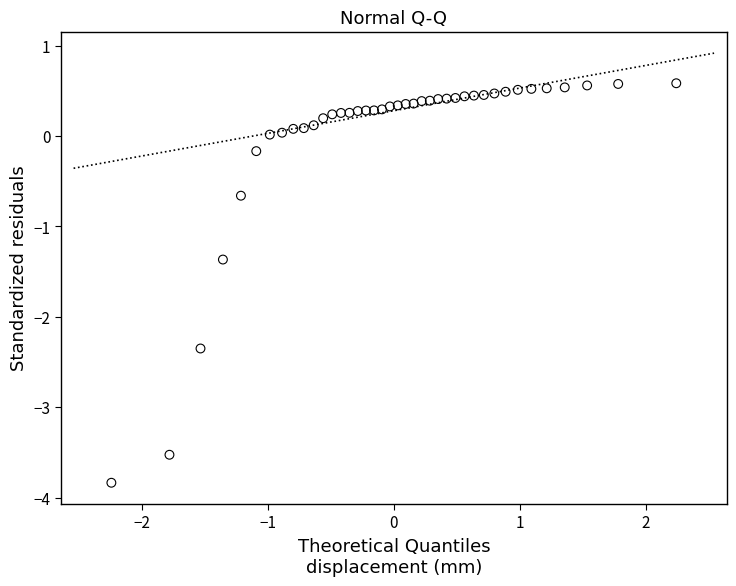

What is the range of Y values (max minus min)?

4.4